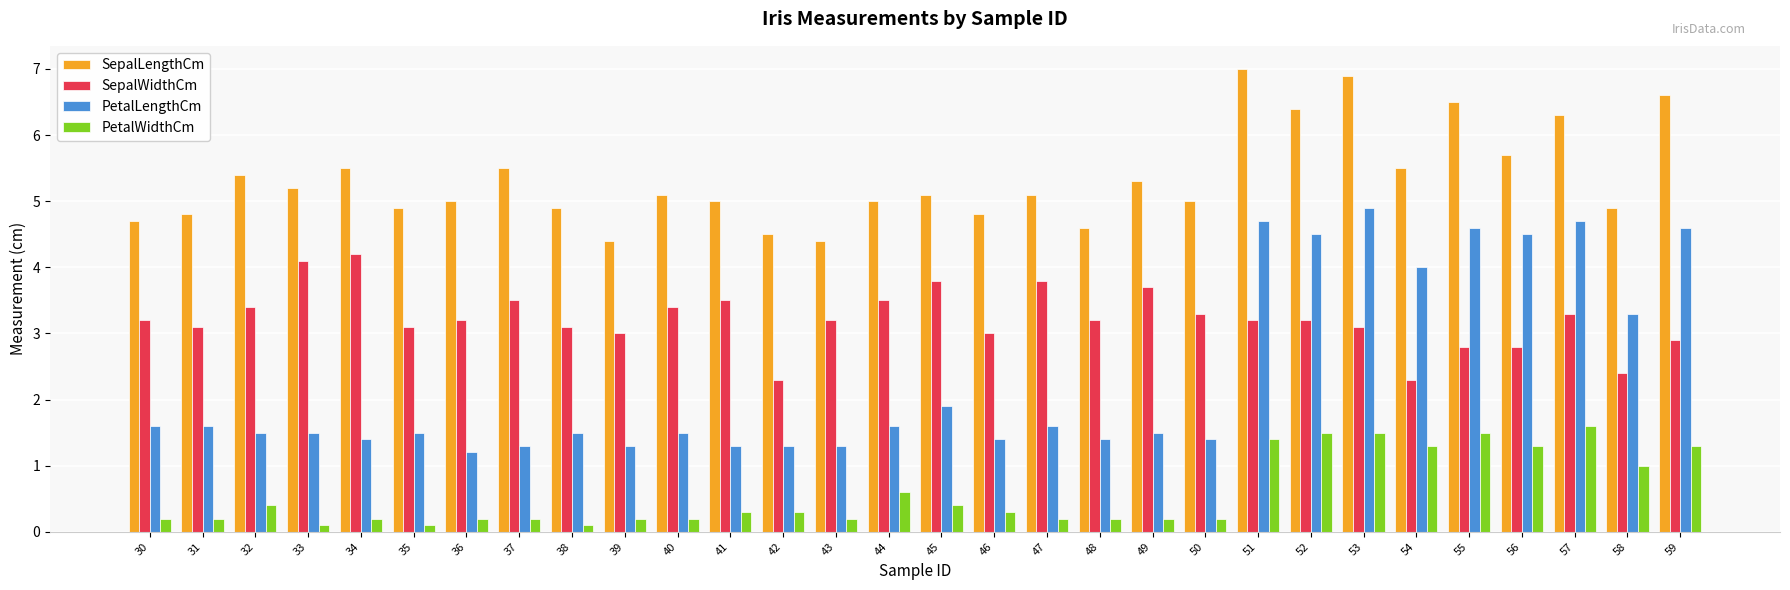

At how many categories does at least one series exceed 3?

30